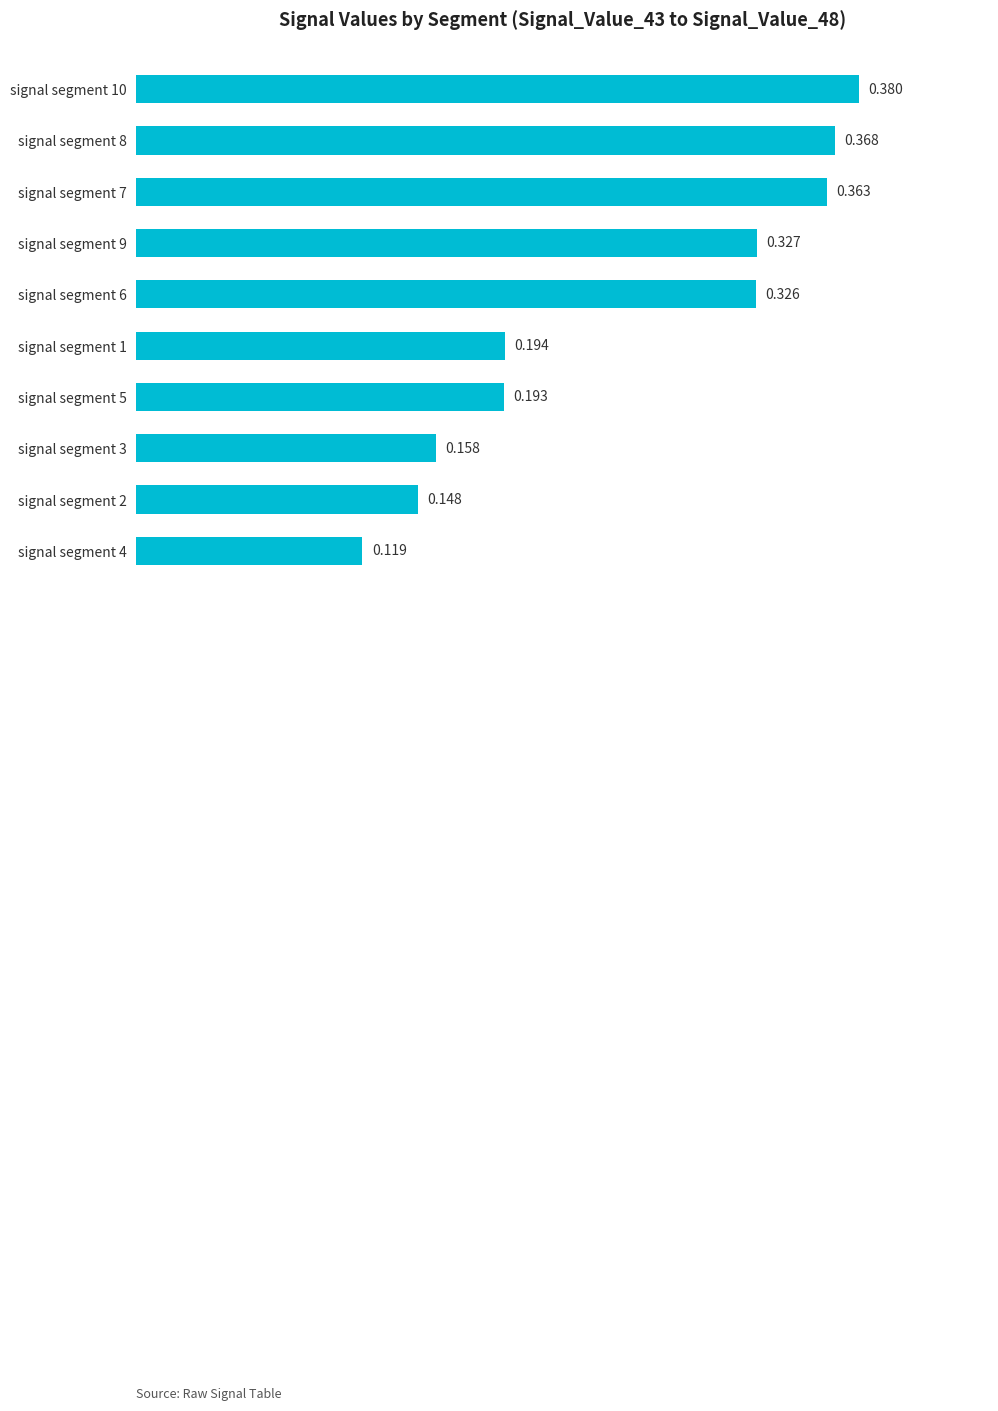

How many data points does each series have?

10